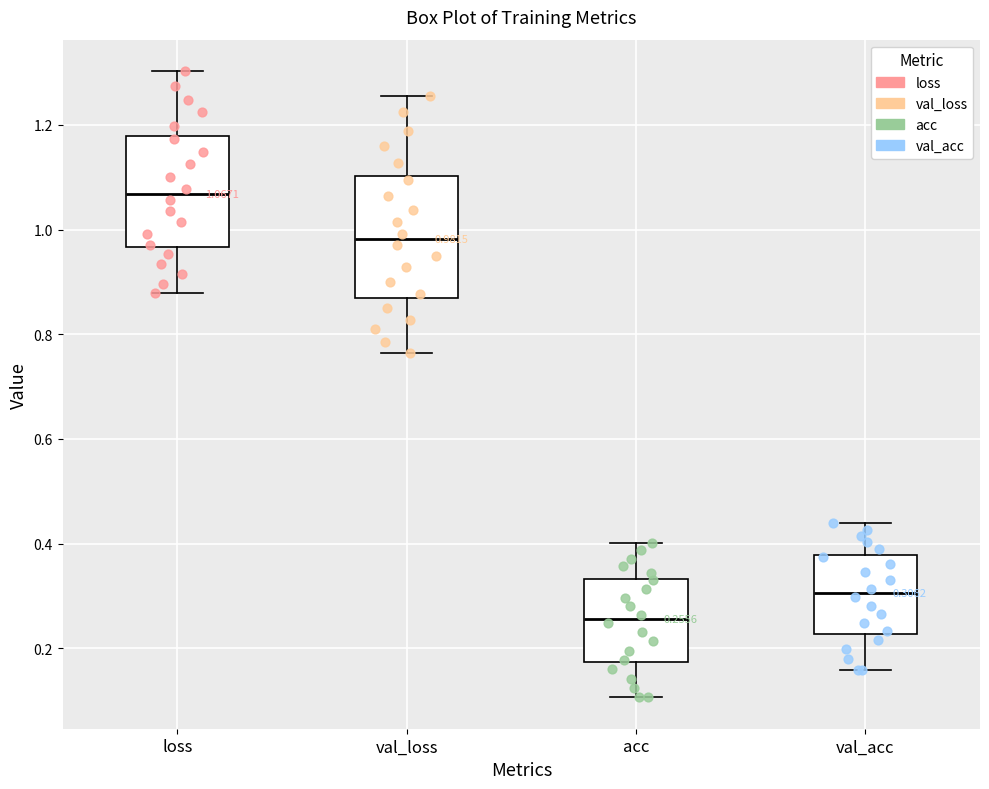

Comparing the boxes themselves (not the whiskers), which one is the tallest?

val_loss